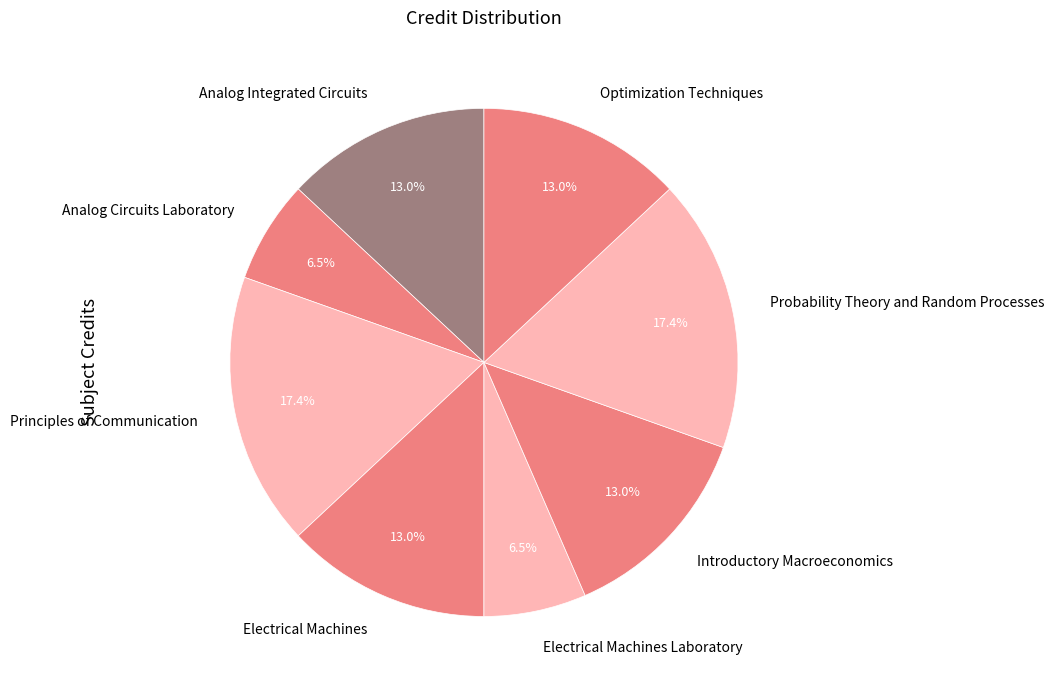

Is there any slice that represents more than half of the pie?

No